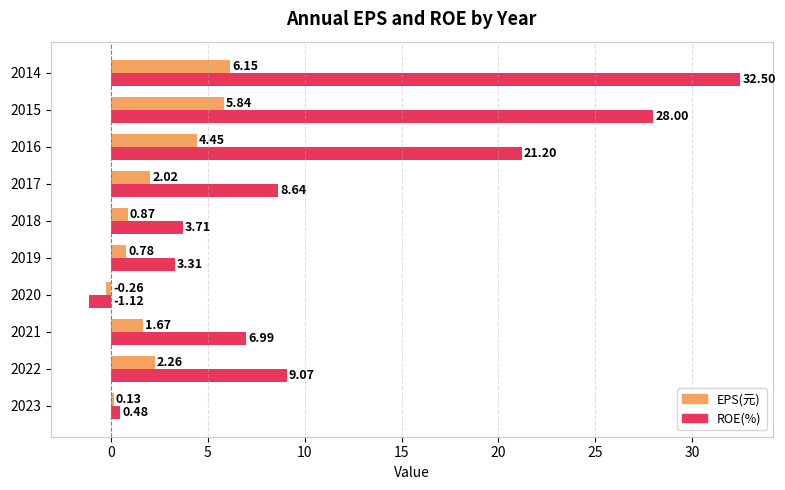

What is the sum of all EPS(元) values?

23.9